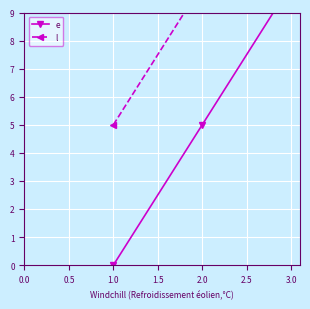

What is the spread (max minus min) of values at 1.0?

5